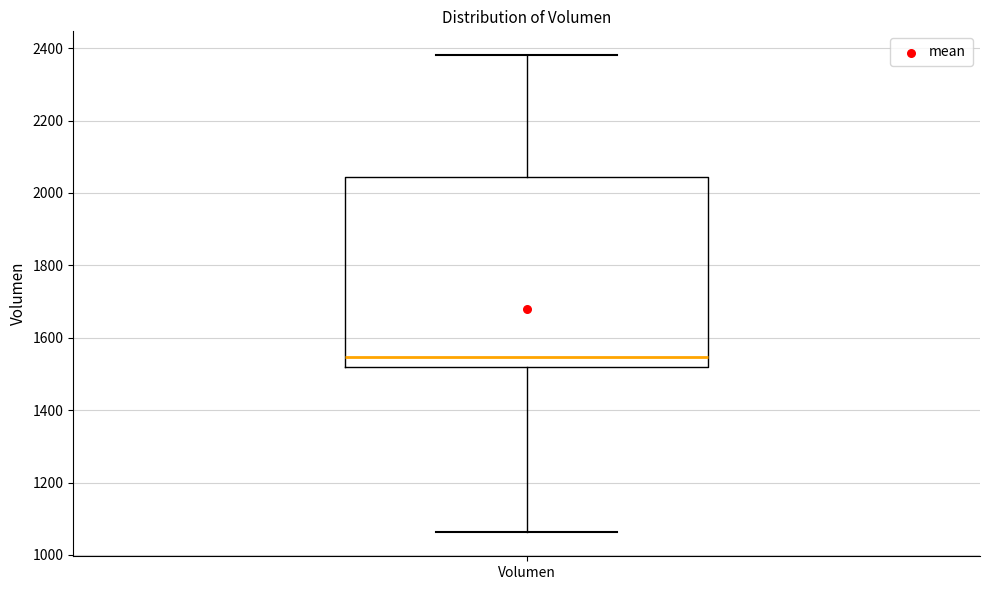

Transcribe this box plot: give where the median line is, the range the box spans, and where the two whiskers end, as read against the y-axis. The values are not printed on the chart, so give them approximately, as read against the axis.

median 1540, box 1520 to 2040, whiskers 1060 to 2380